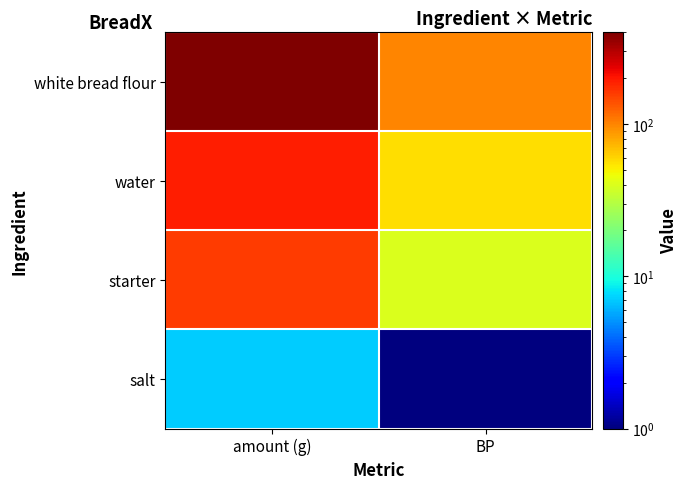

Which series has the largest total across all categories?

white bread flour